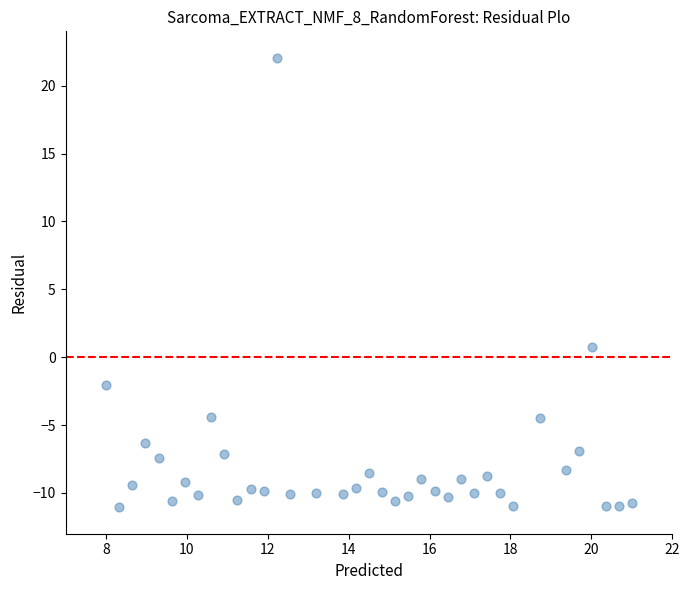

What is the range of X values (max minus min)?

13.0